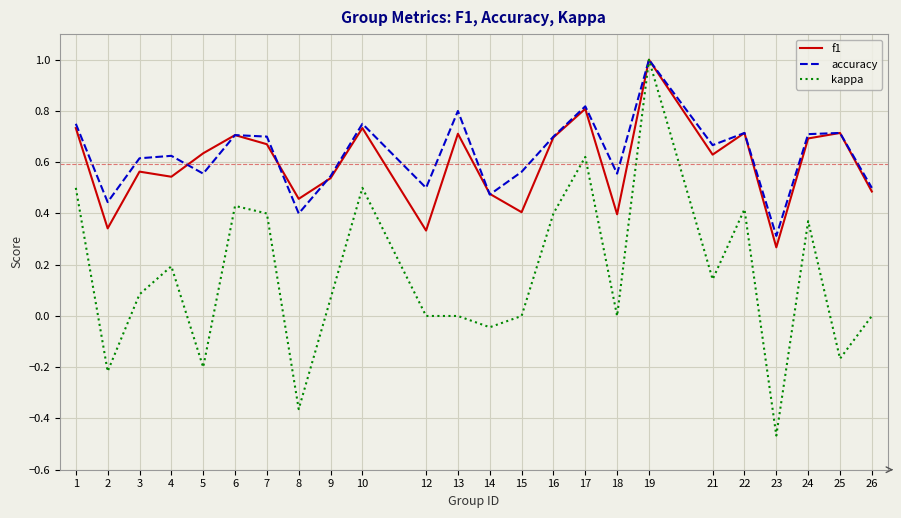

At which category does the chart reach its peak across all series?

19